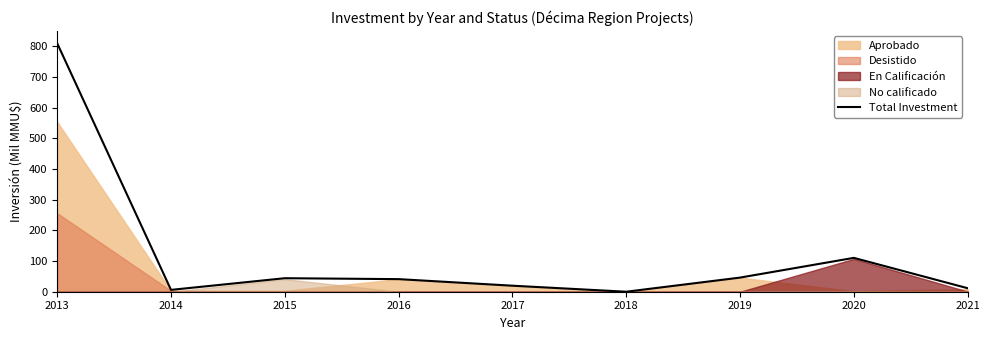

Reading left to right, extract all data points from this chart.

809.2	6.0	44.0	41.0	19.6	0.0	46.0	110.2	11.4